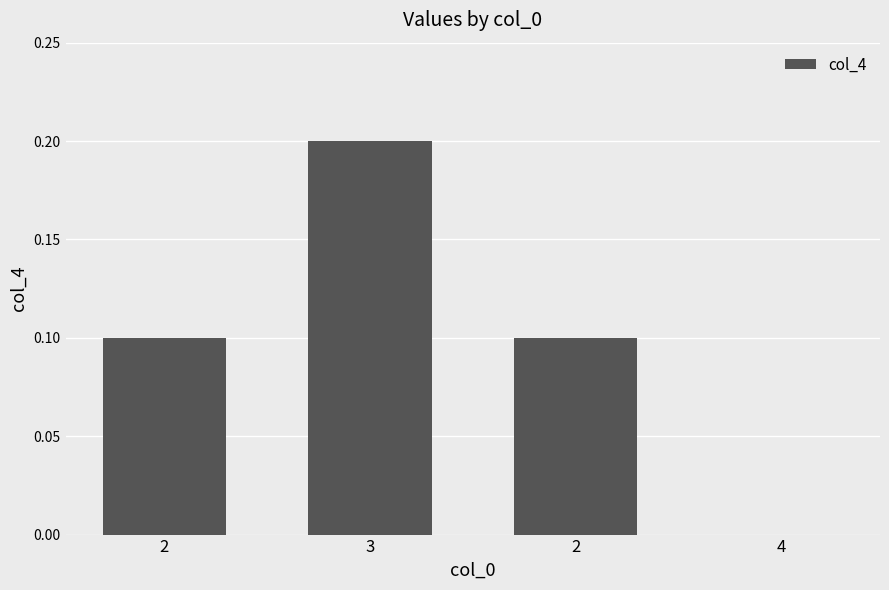

How many positive values are there?

3